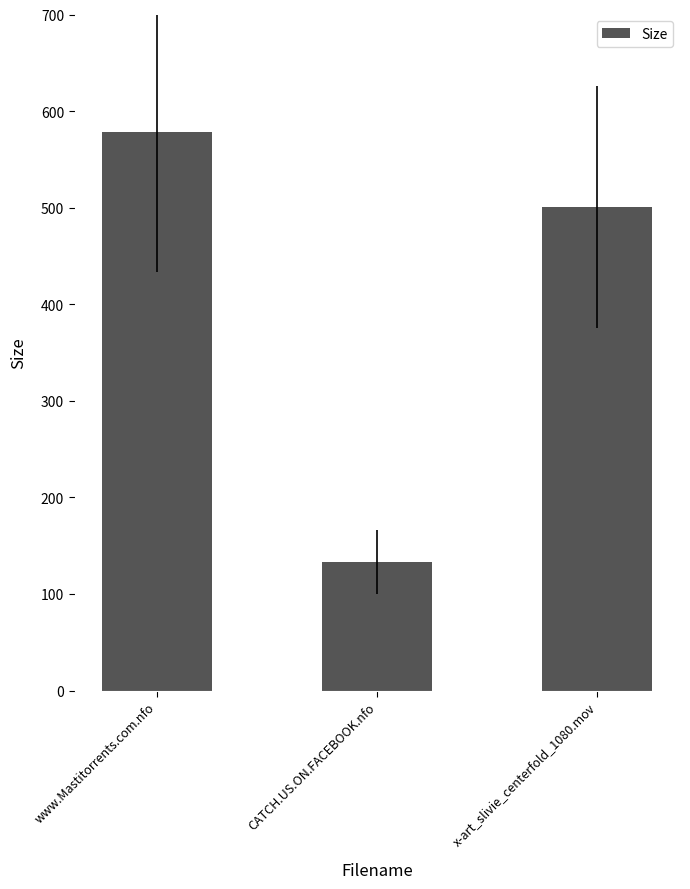

What is the label of the 1st bar from the left?

www.Mastitorrents.com.nfo